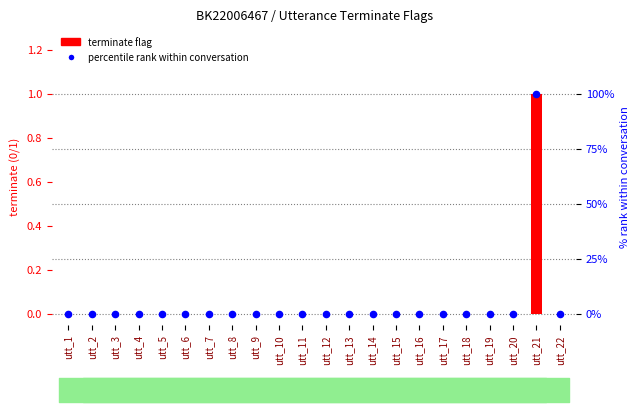

At how many categories does at least one series exceed 88?

1